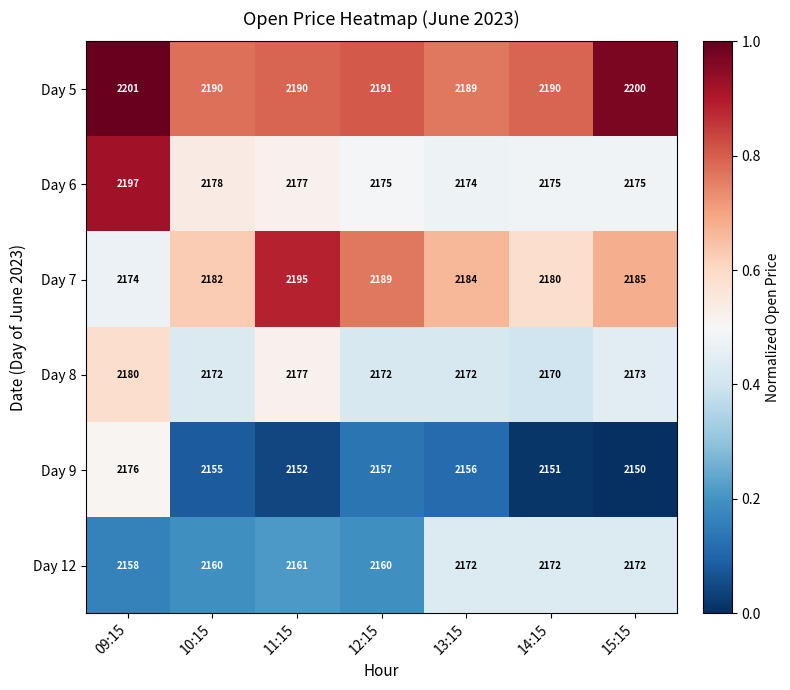

How many categories are shown in the chart?

7